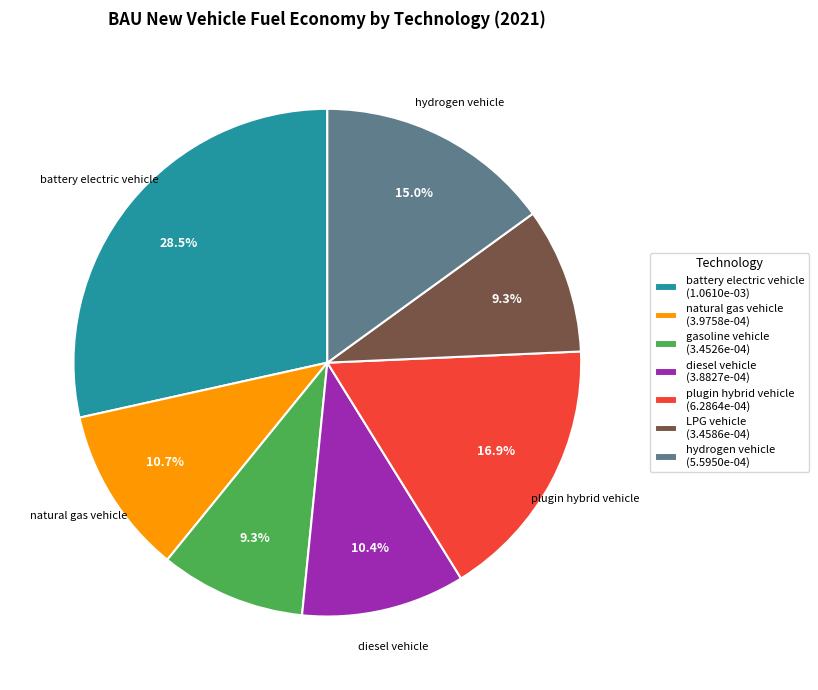

Does any single category account for the majority?

No